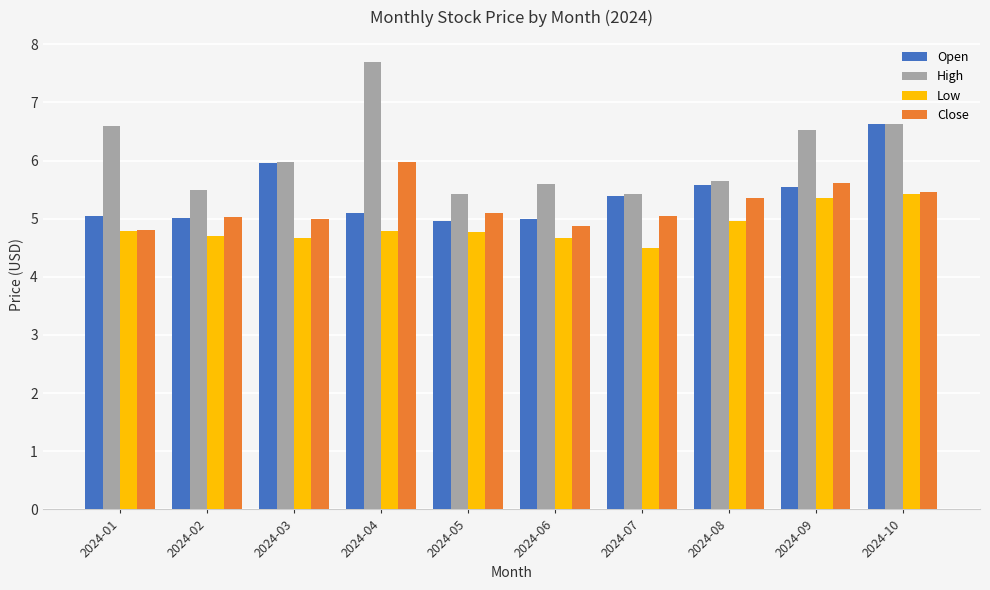

What is the average value of the High series?

6.1